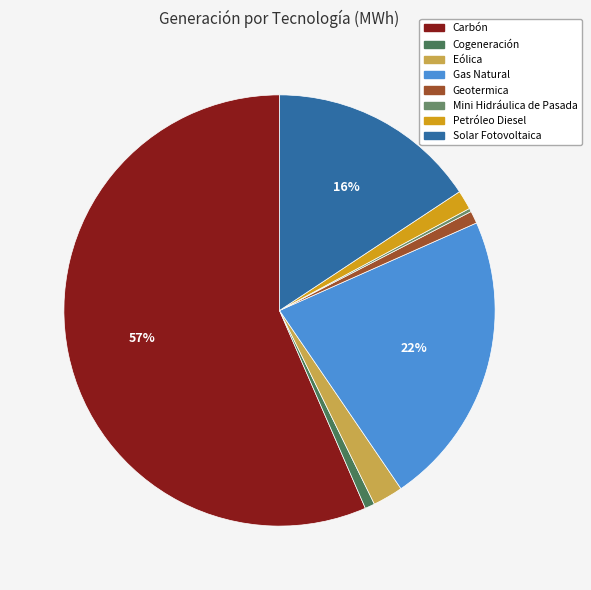

Which category accounts for the majority?

Carbón